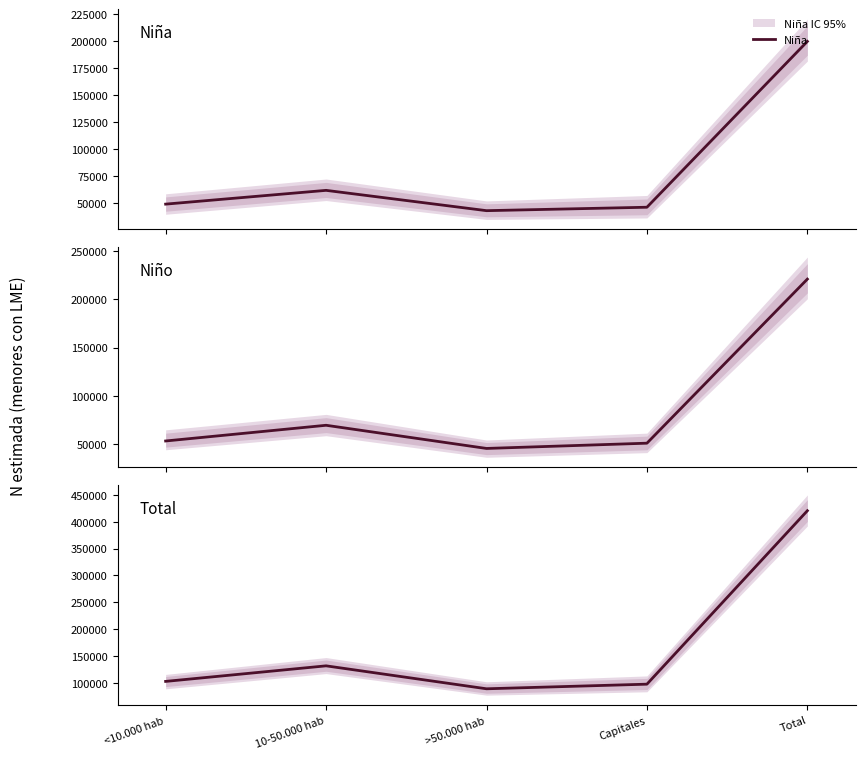

What position from the left is Capitales?

4